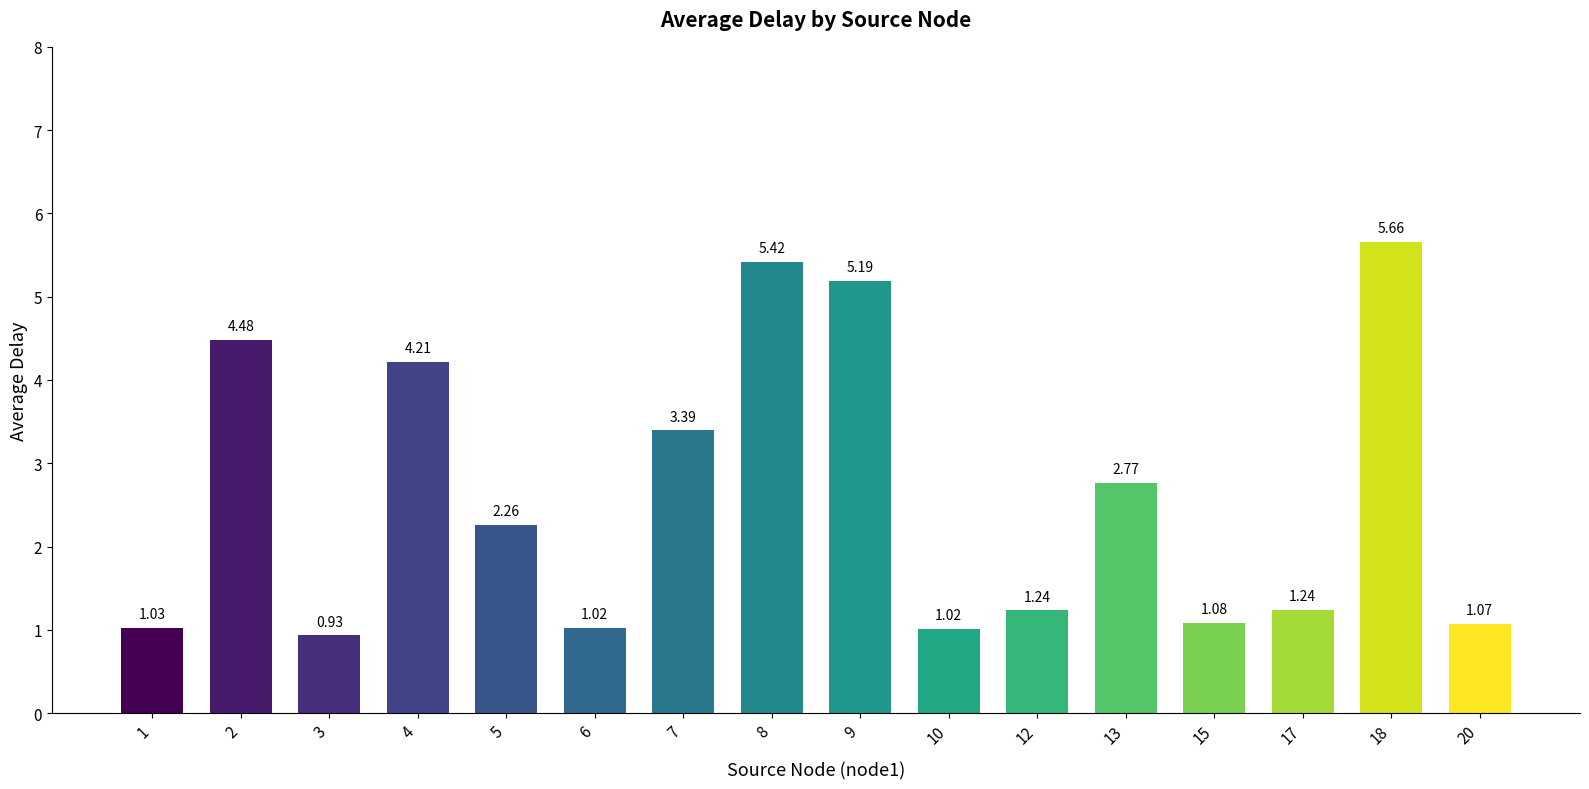

What is the sum of the values at 1 and 7?

4.4